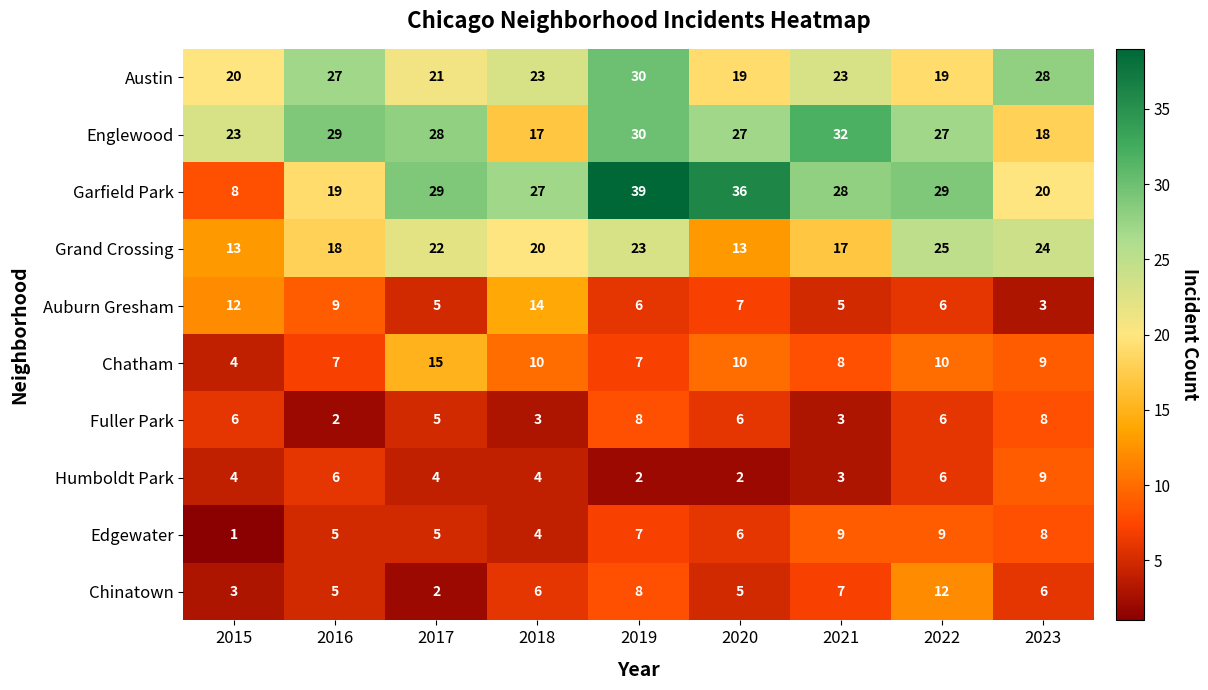

What is the total value across all series at 2019?

160